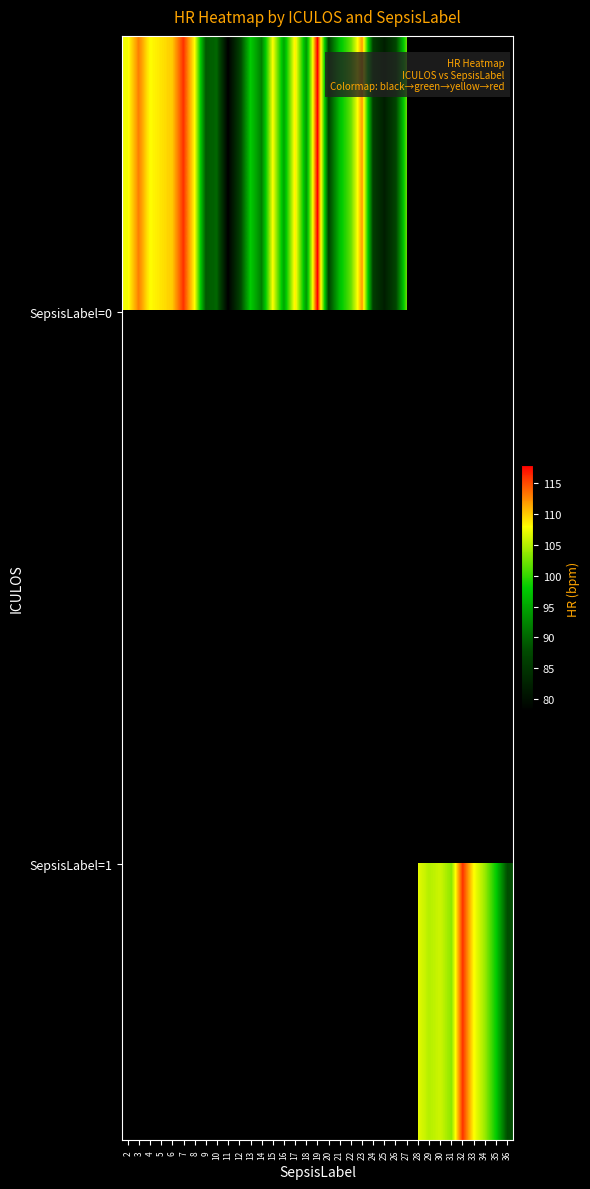

Is the value of SepsisLabel=0 at 29 greater than the value of SepsisLabel=1 at 7?

No